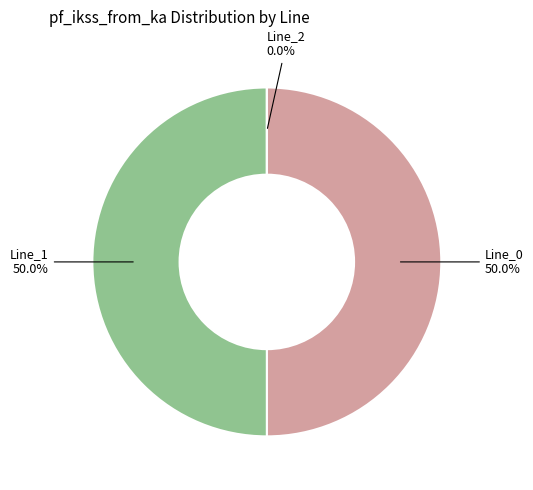

How many segments does this pie chart have?

3